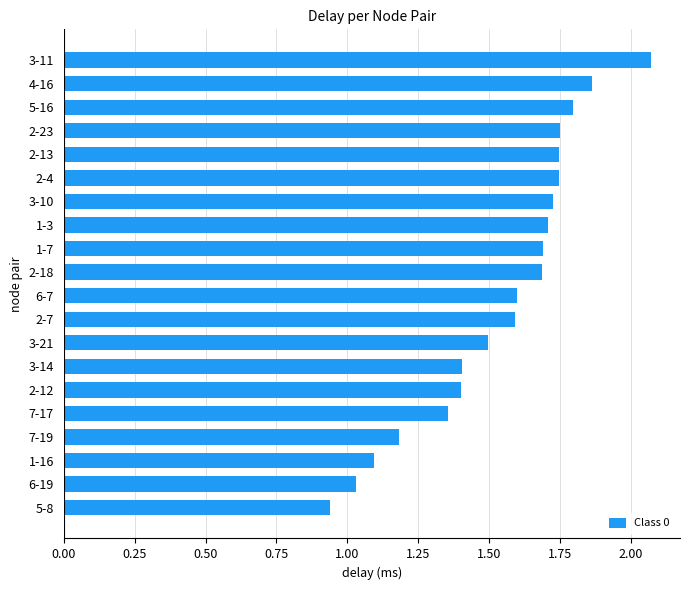

At which category does the chart reach its minimum across all series?

5-8